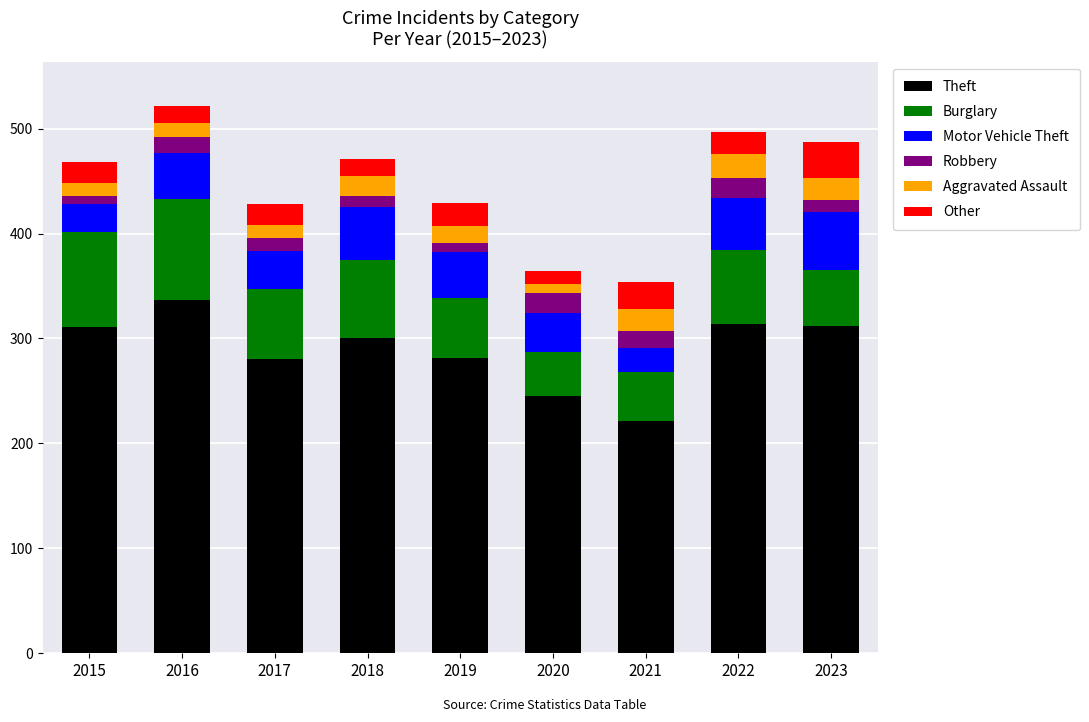

What is the total value across all series at 2021?

354